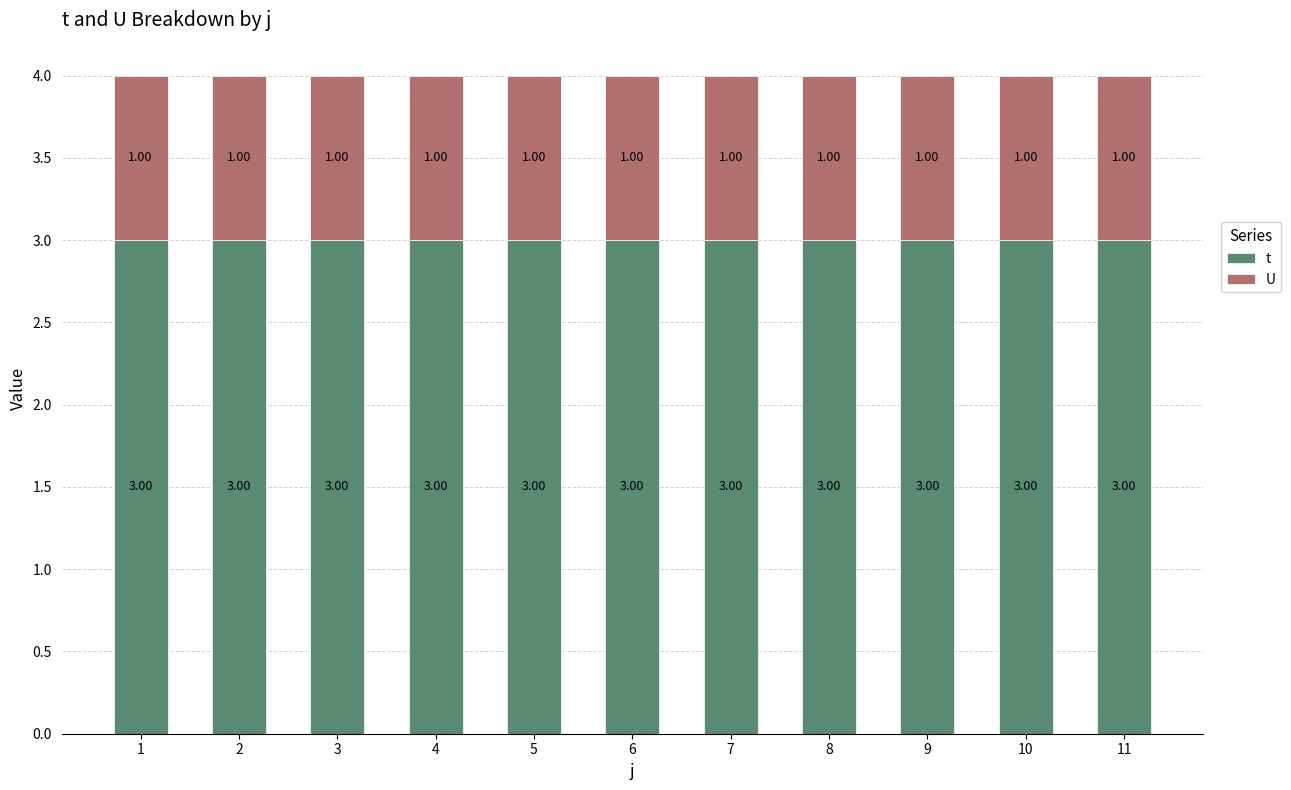

Rank the series at 4 from lowest to highest value.

U, t